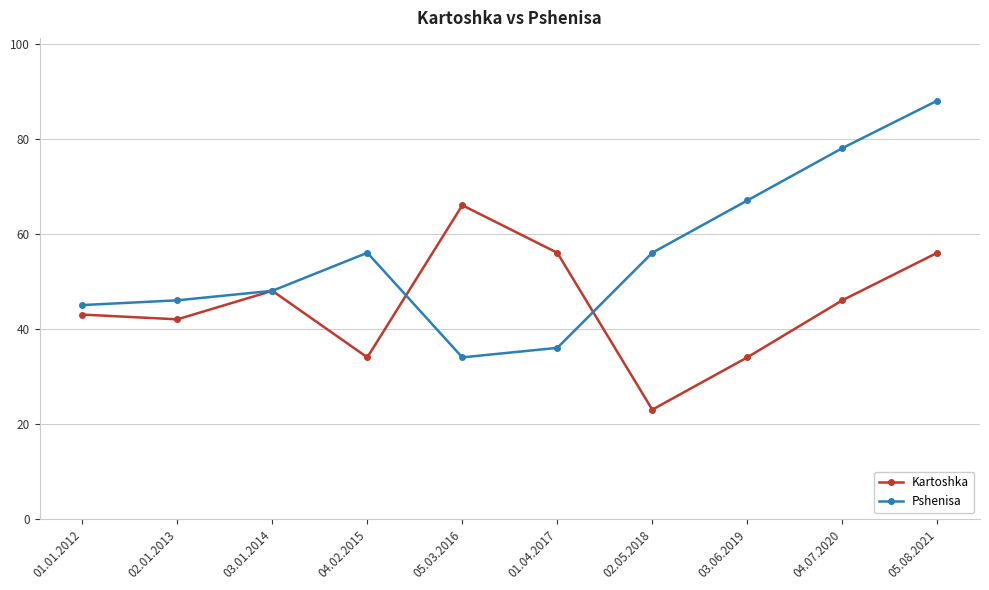

How many interior local valleys does the Pshenisa series have?

1